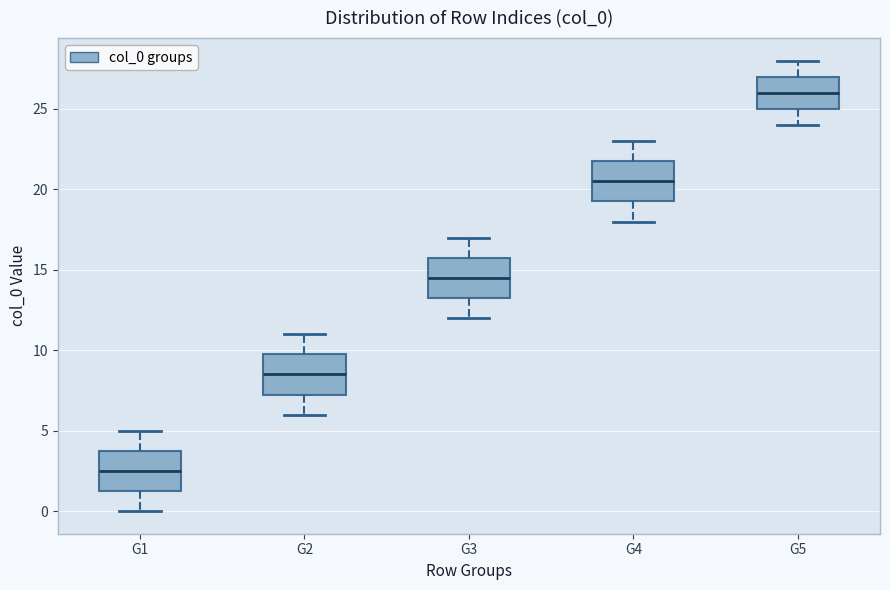

Which box's median line is the highest?

G5